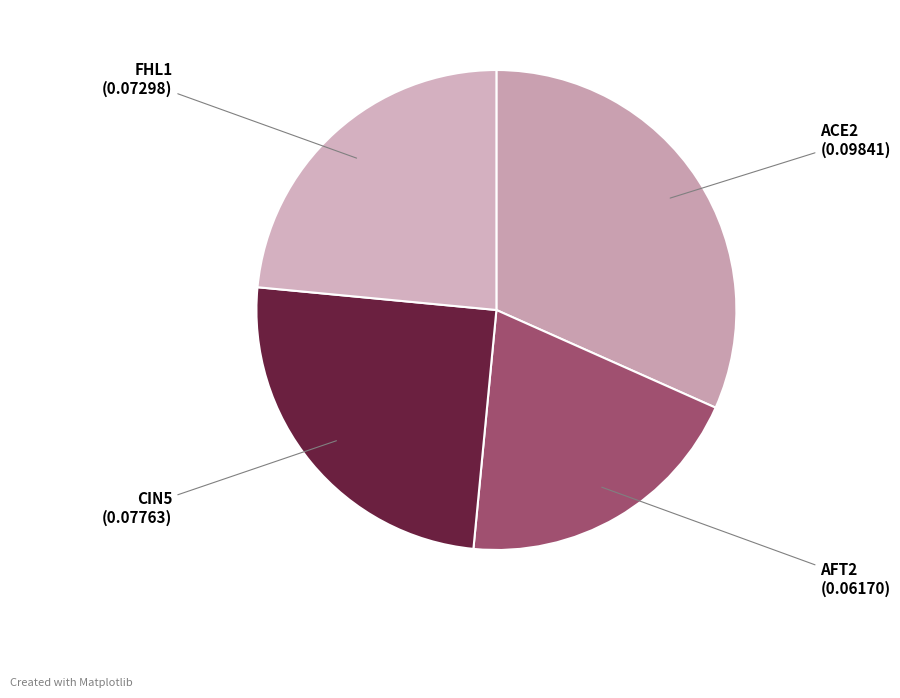

The AFT2 slice represents 20% of the pie. True or false?

True